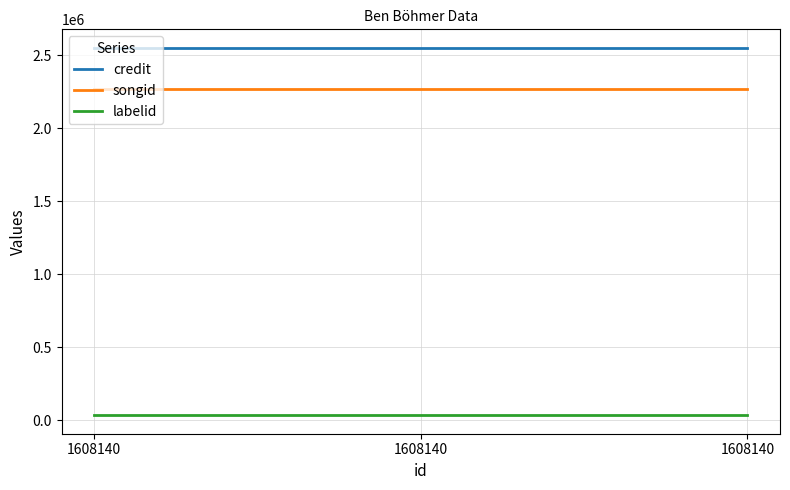

At which category is the sum across all series the highest?

1608140